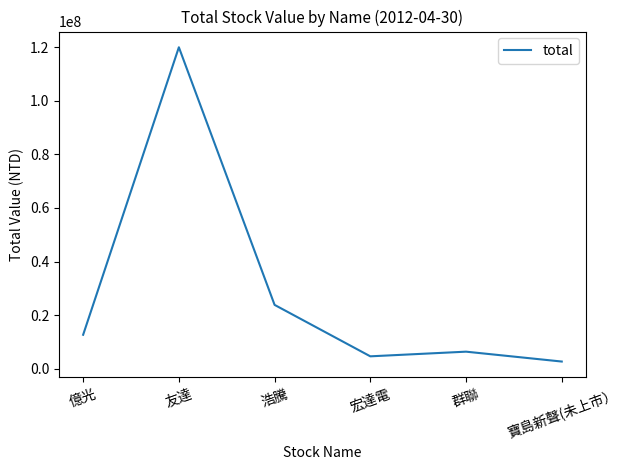

Reading right to left, what are all the values shown in this chart?

寶島新聲(未上市）=2652600	群聯=6340000	宏達電=4600000	浩騰=23808450	友達=120000000	億光=12650000